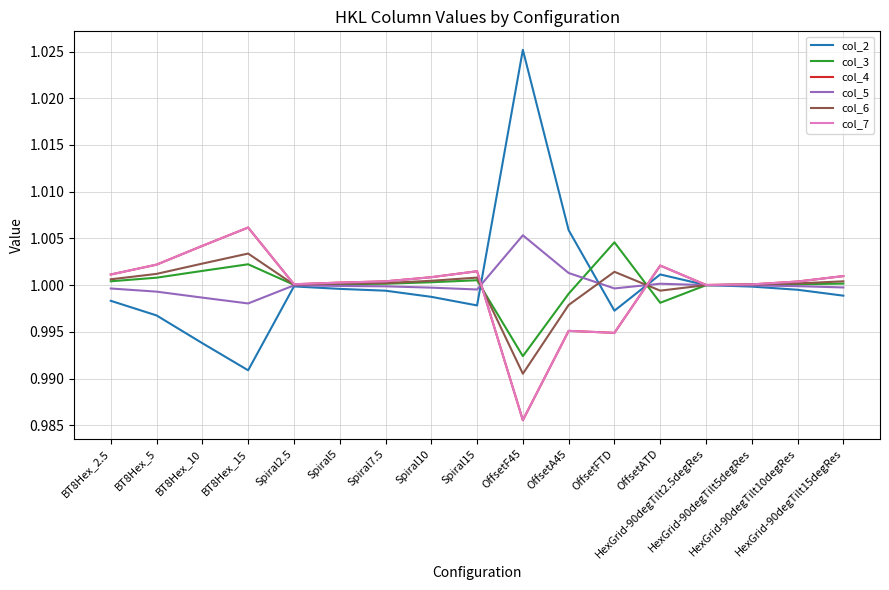

The value of col_6 at BT8Hex_5 is 0.2. True or false?

False